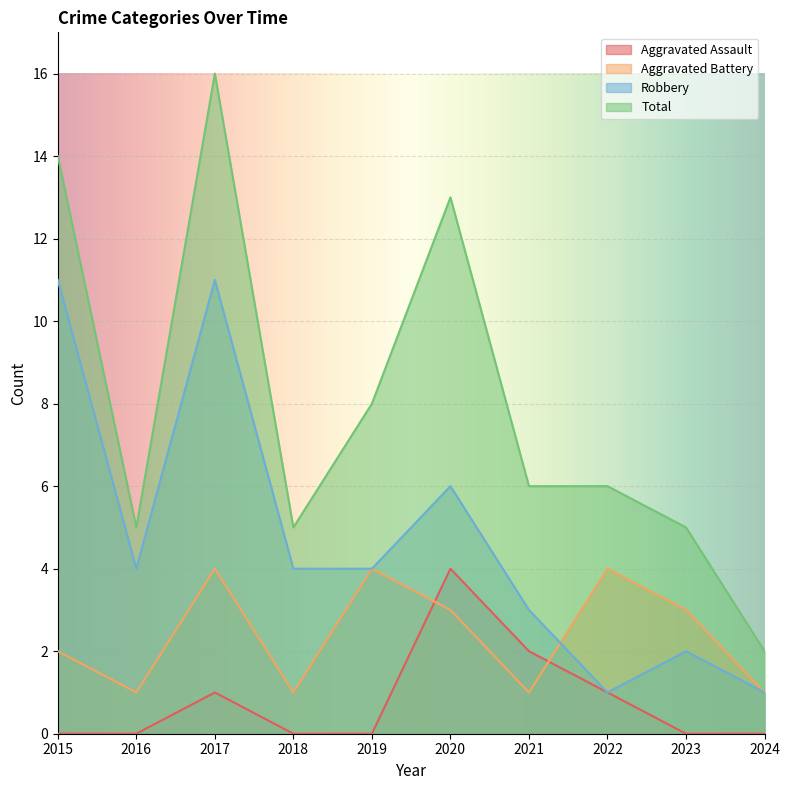

True or false: Robbery has a value of 2 at 2023.

True